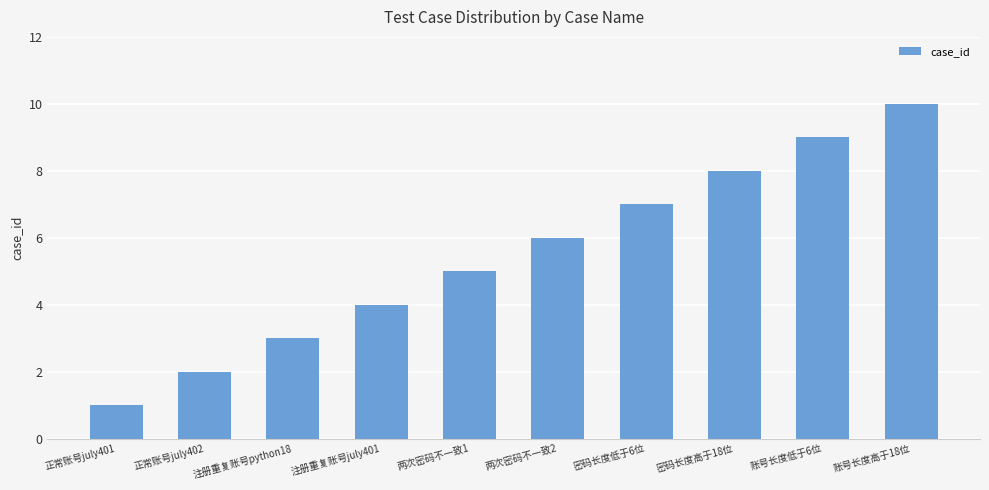

Which category has the highest value across all series?

账号长度高于18位